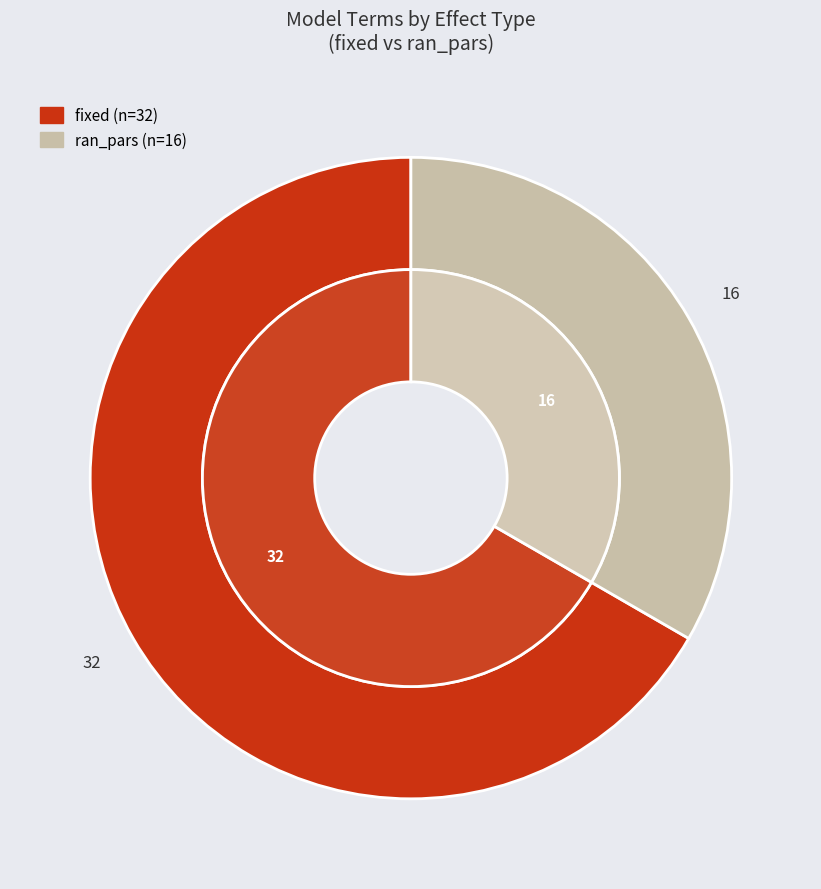

Combined, what portion of the pie is ran_pars and fixed?

100.0%